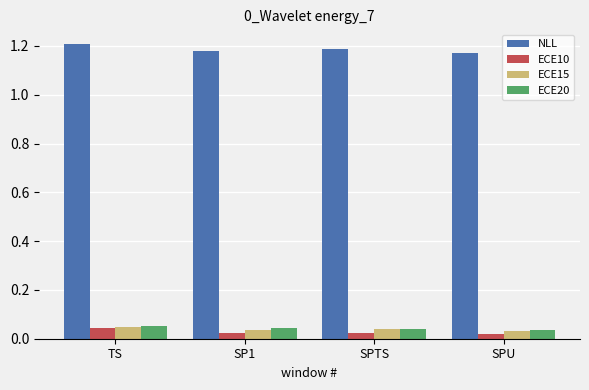

What is the sum of all ECE20 values?

0.2